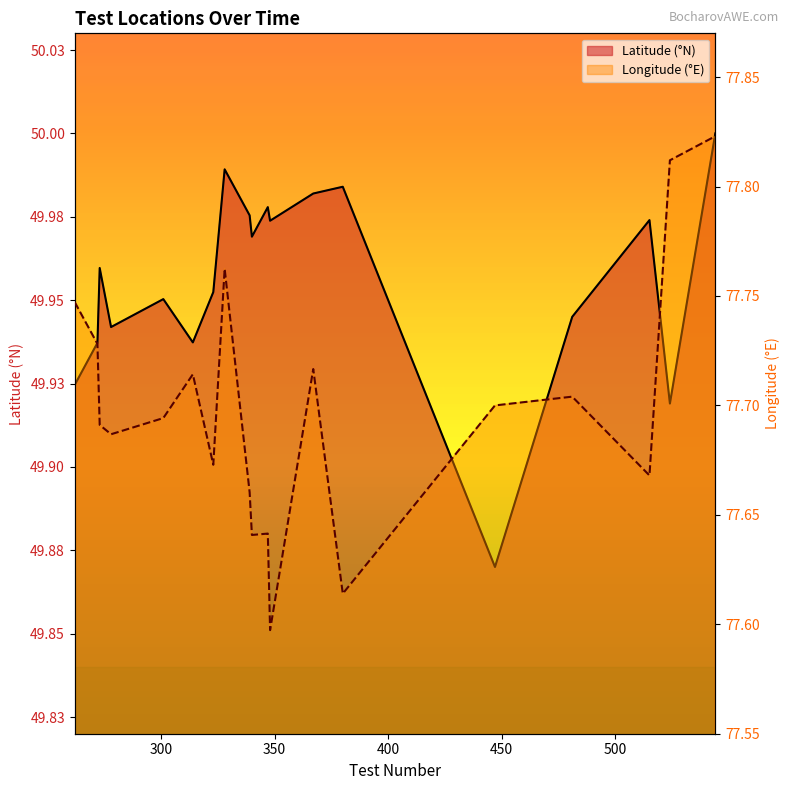

Rank the series by their maximum value, from lowest to highest.

Latitude (°N), Longitude (°E)